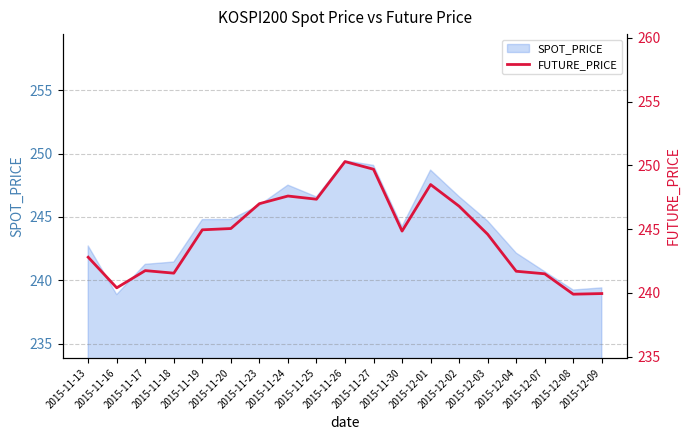

What is the approximate value at 2015-11-18?

241.6